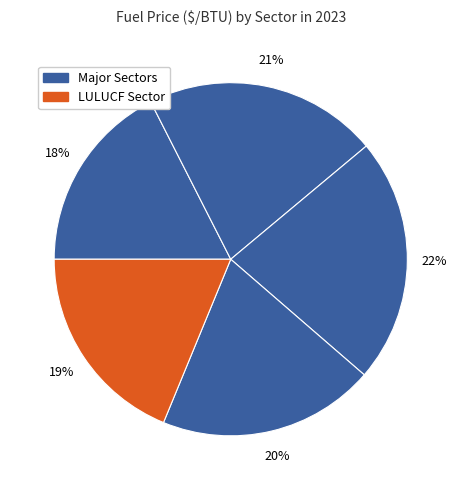

Count the number of slices in the pie.

5